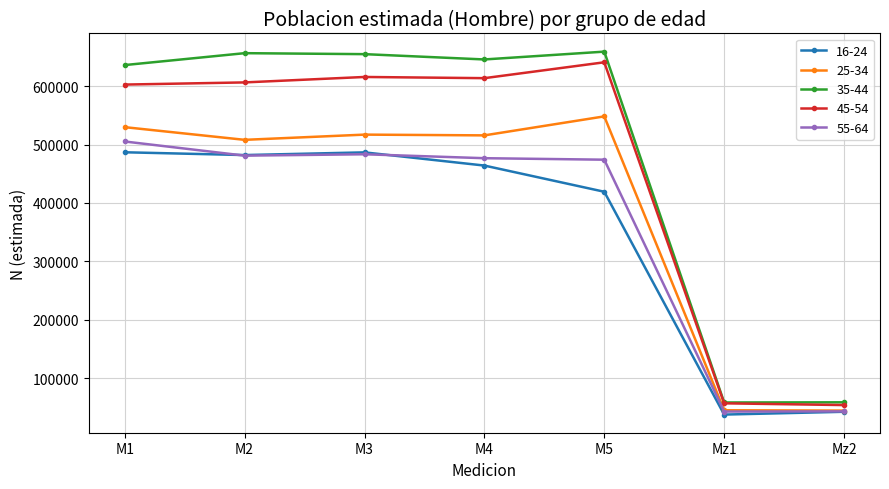

What is the value of the 16-24 point at the 6th from the left?

37640